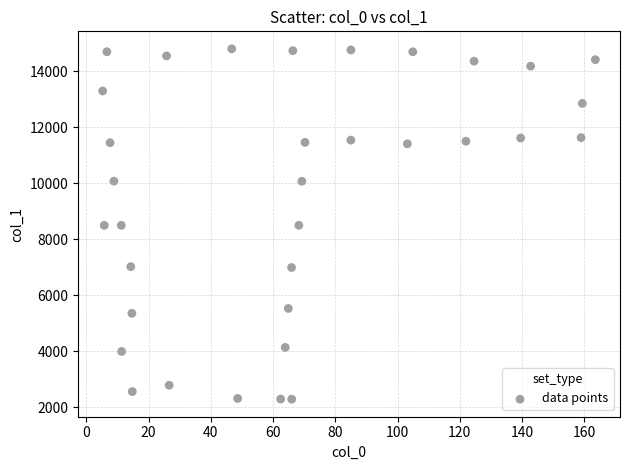

What is the range of Y values (max minus min)?

12517.1